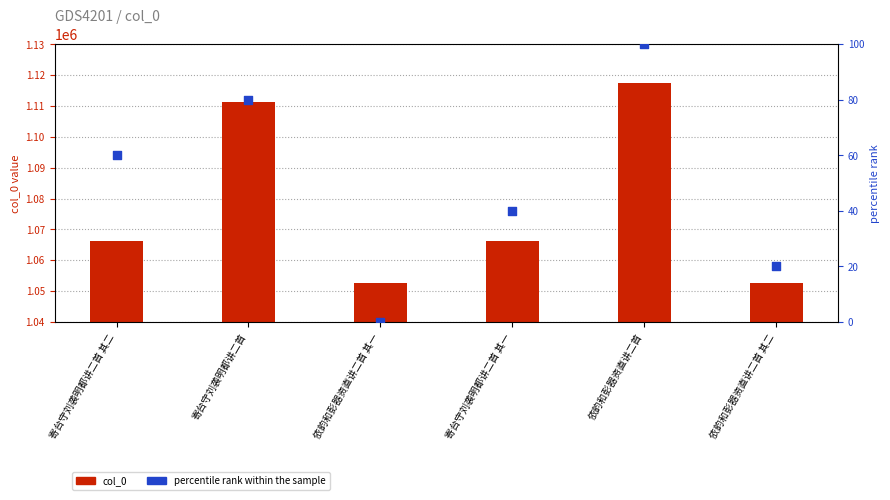

At which category is the sum across all series the highest?

依韵和彭器资直讲二首